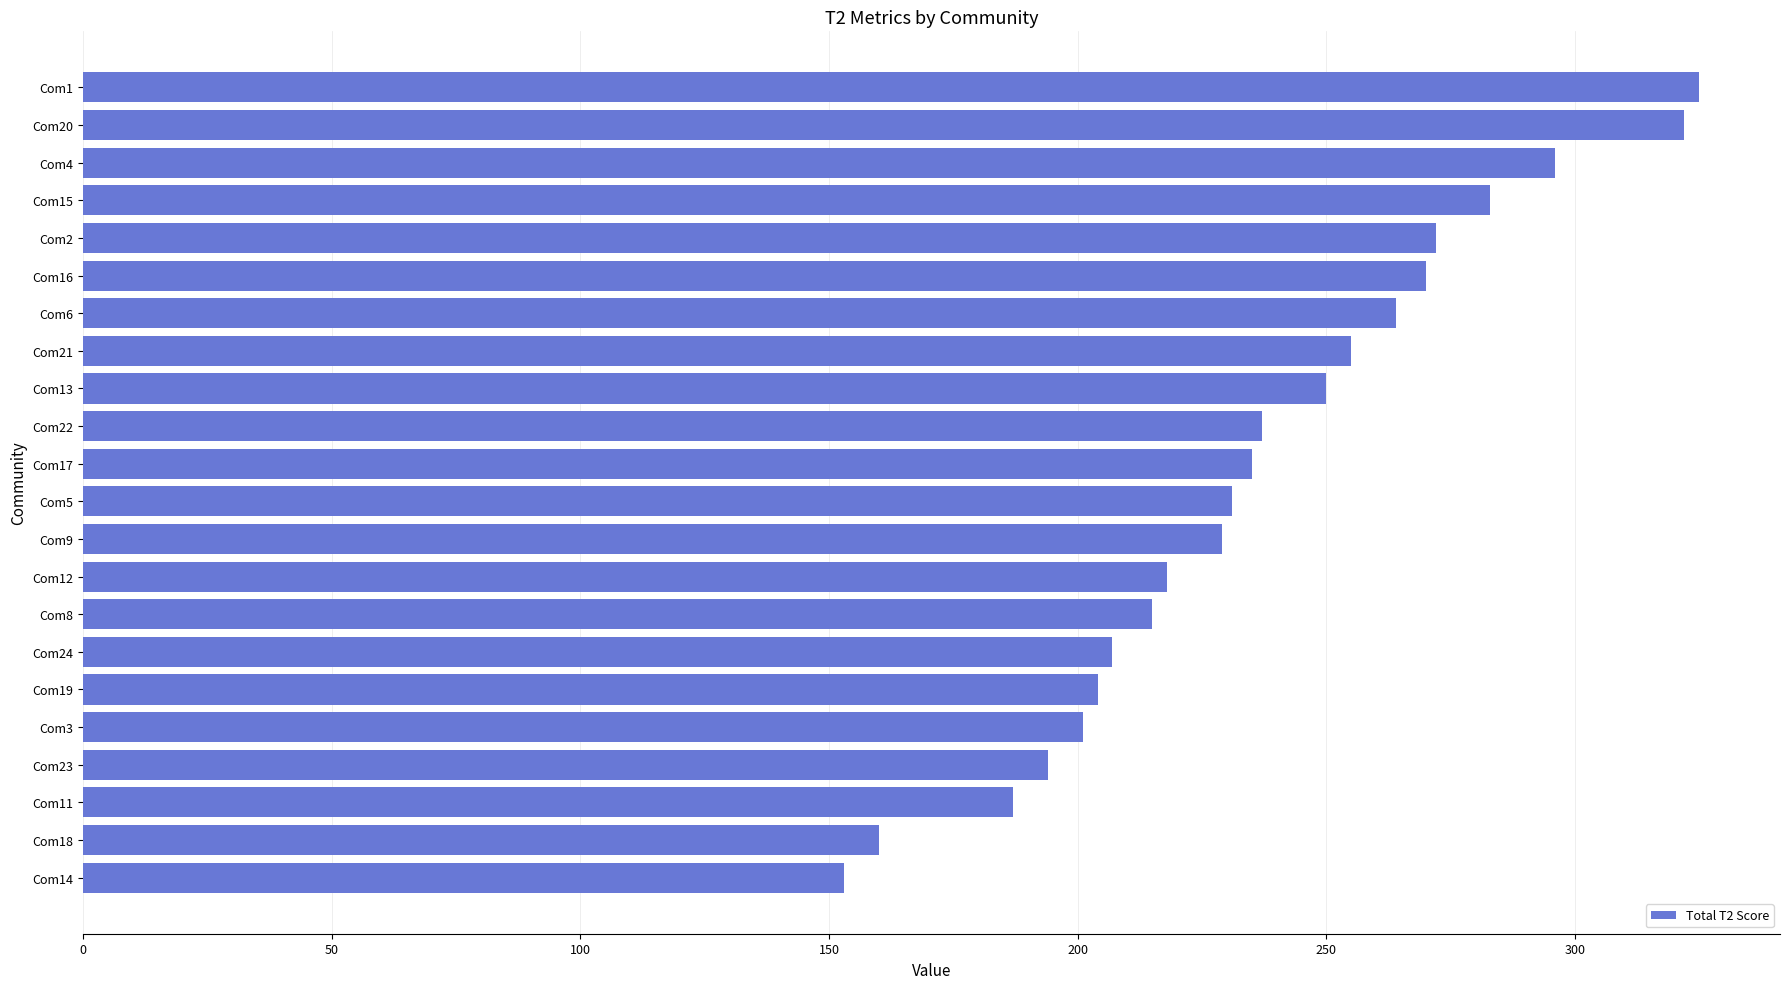

Which has a higher value, Com18 or Com1?

Com1